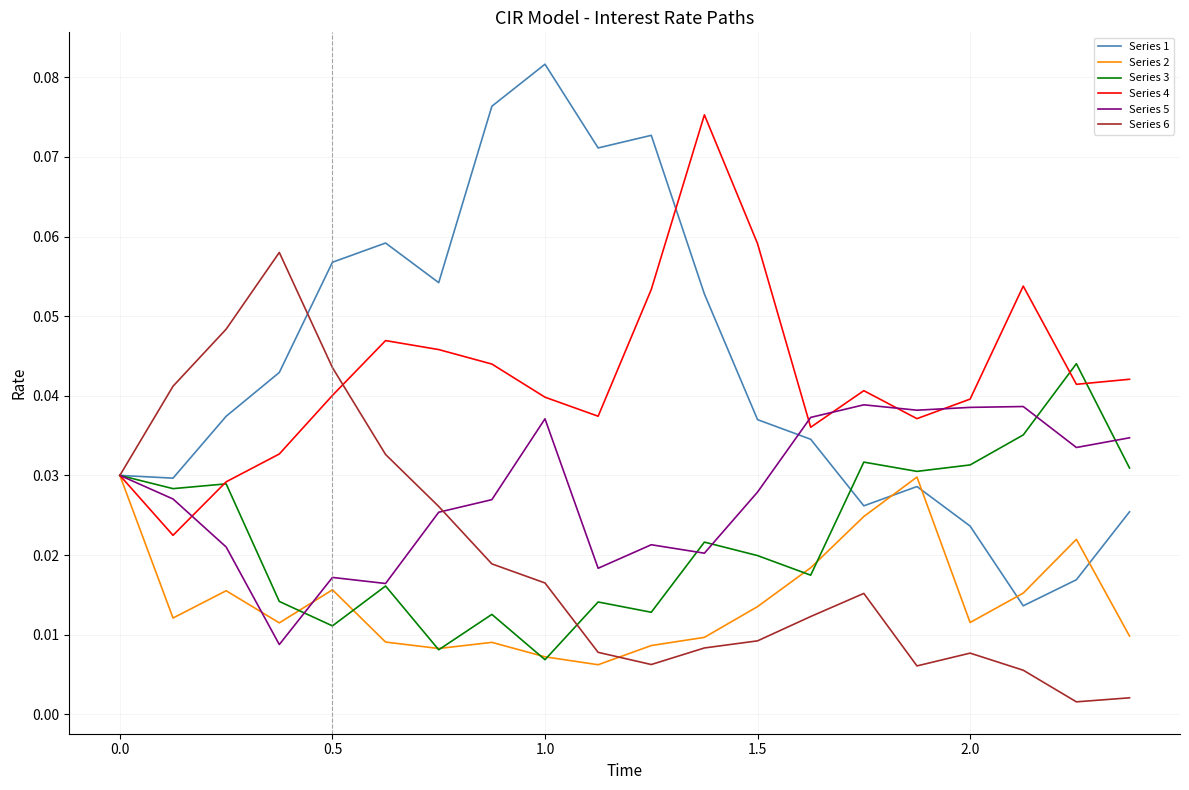

Rank the series by their maximum value, from highest to lowest.

Series 1, Series 4, Series 6, Series 3, Series 5, Series 2